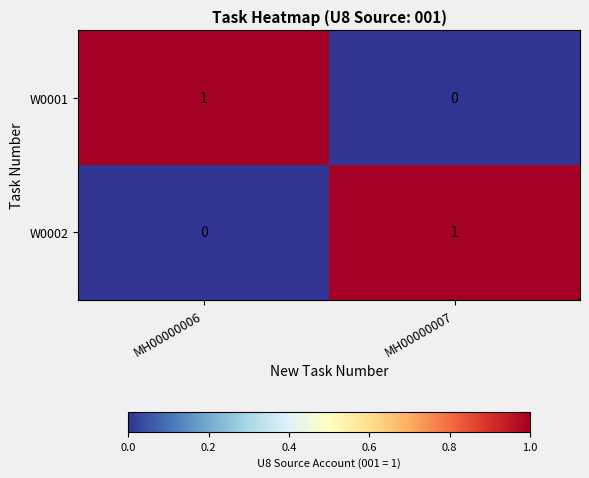

Is the value of W0001 at MH00000007 greater than the value of W0002 at MH00000007?

No